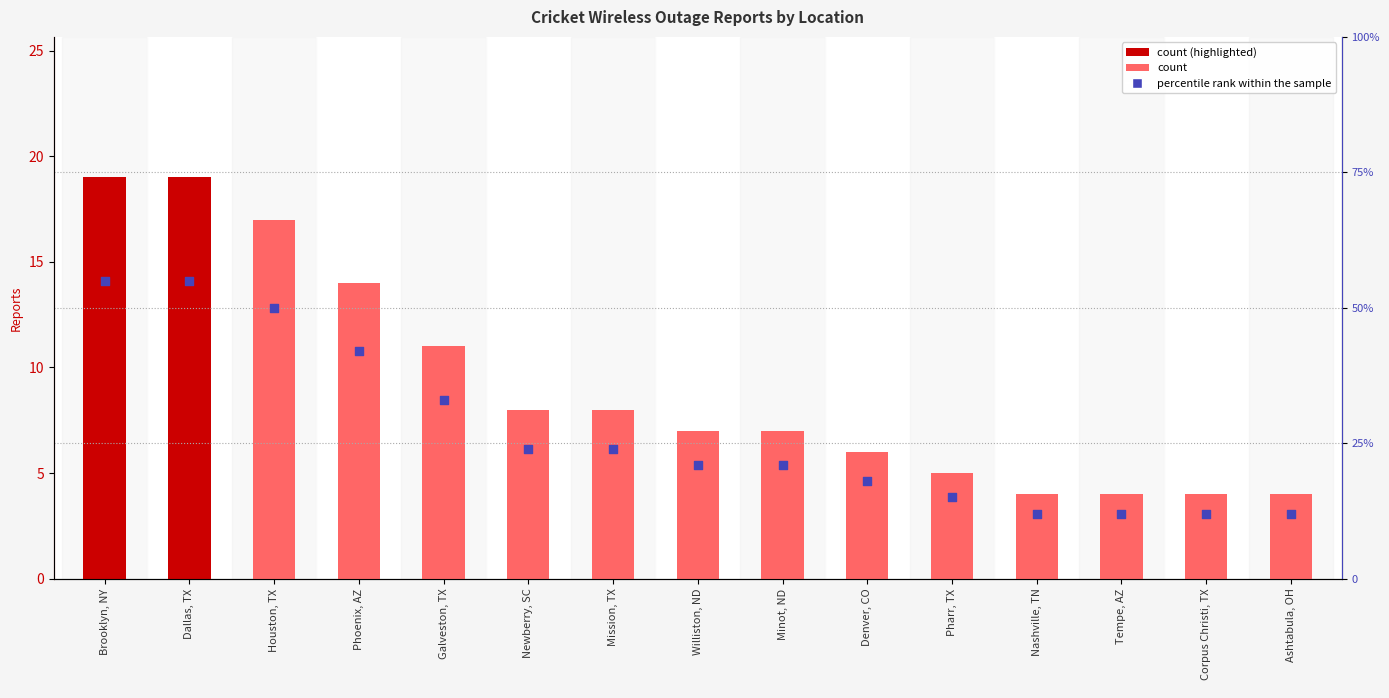

At how many categories does at least one series exceed 30?

5